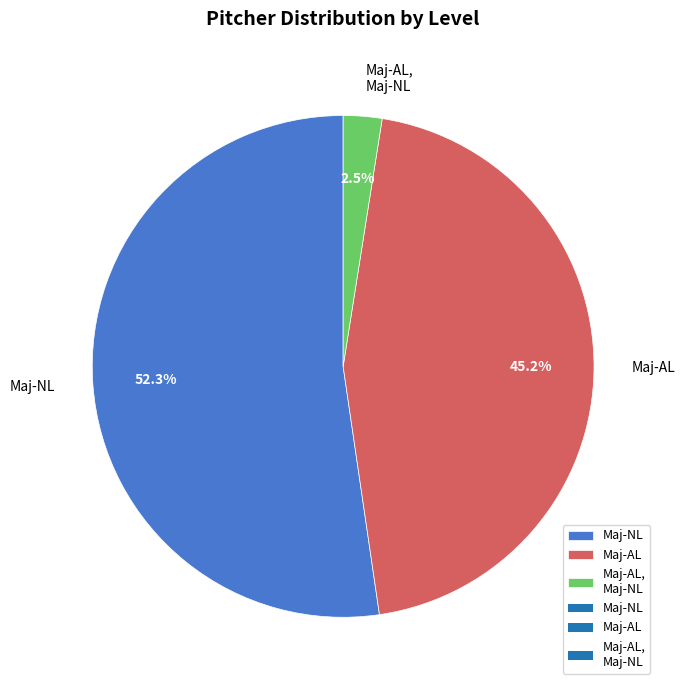

What is the smallest slice in the pie chart?

Maj-AL, Maj-NL